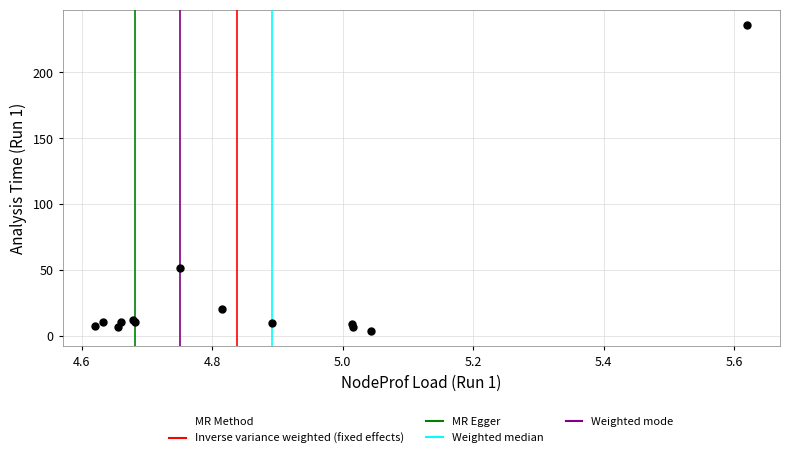

What Y value in the scatter plot is closest to 119?

51.4